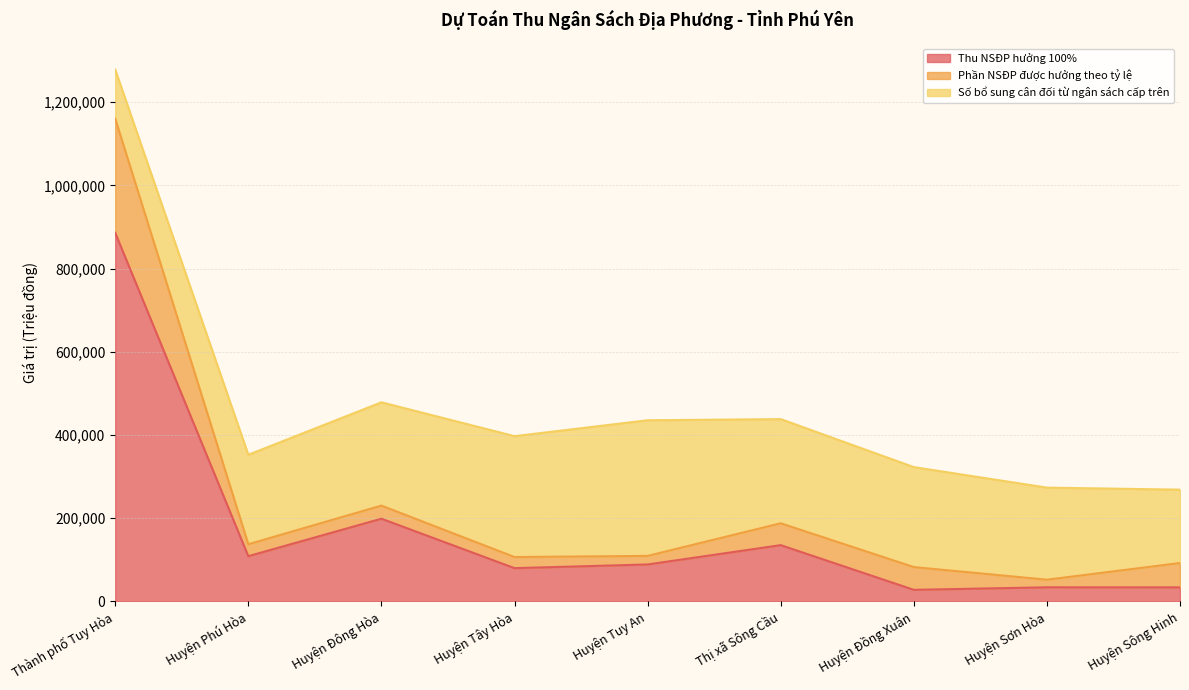

The value of Thu NSĐP hưởng 100% at Huyện Đồng Xuân is 27548. True or false?

True